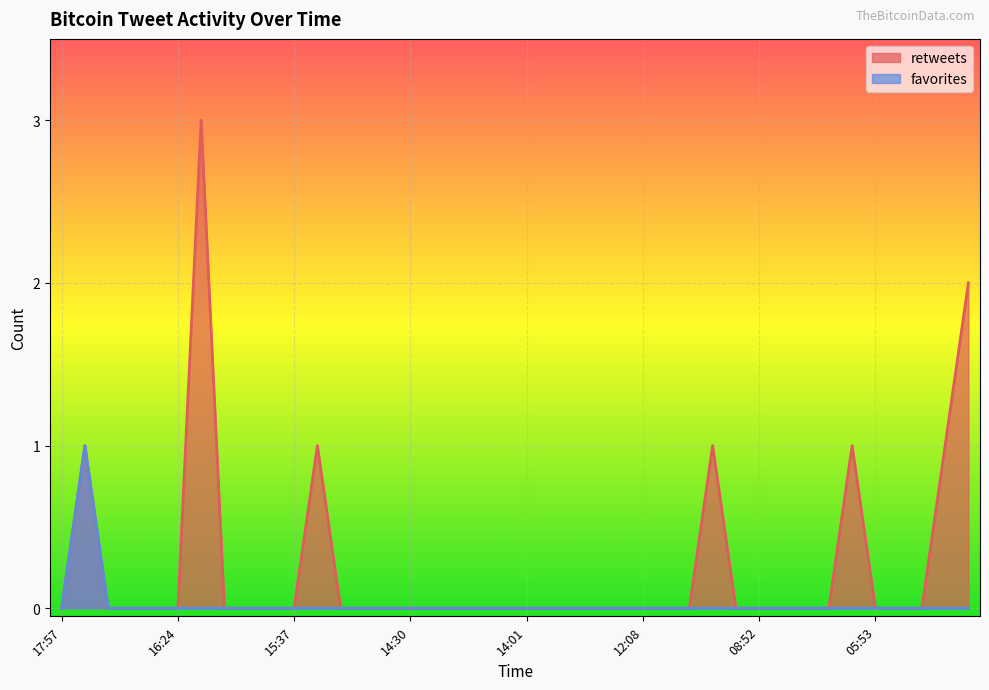

Reading left to right, extract all data points from this chart.

retweets: 0	1	0	0	0	0	3	0	0	0	0	1	0	0	0	0	0	0	0	0	0	0	0	0	0	0	0	0	1	0	0	0	0	0	1	0	0	0	1	2
favorites: 0	1	0	0	0	0	0	0	0	0	0	0	0	0	0	0	0	0	0	0	0	0	0	0	0	0	0	0	0	0	0	0	0	0	0	0	0	0	0	0